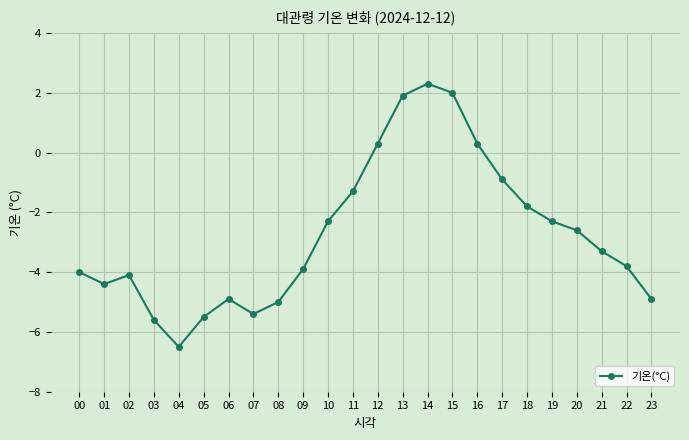

What is the greatest value displayed?

2.3